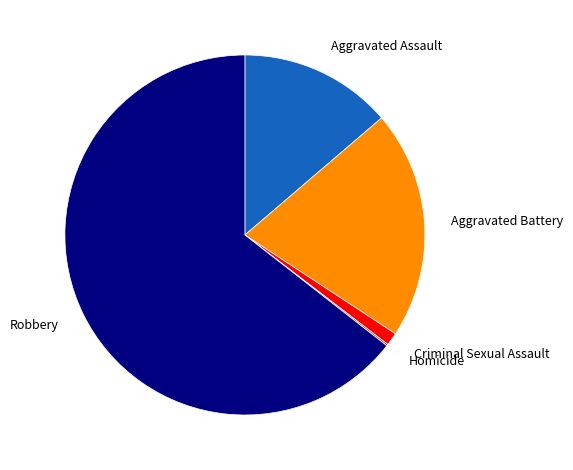

What is the ratio of the value at Criminal Sexual Assault to the value at Aggravated Battery?

0.1